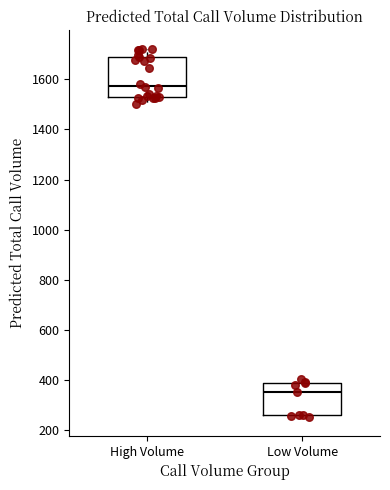

Reading left to right, transcribe this box plot: for each box, give where its median line is, the range the box spans, and where its two whiskers end, as read against the y-axis. The values are not printed on the chart, so give them approximately, as read against the axis.

High Volume: median 1580, box 1540 to 1680, whiskers 1500 to 1720
Low Volume: median 360, box 260 to 380, whiskers 260 (just below the box's lower edge) to 400